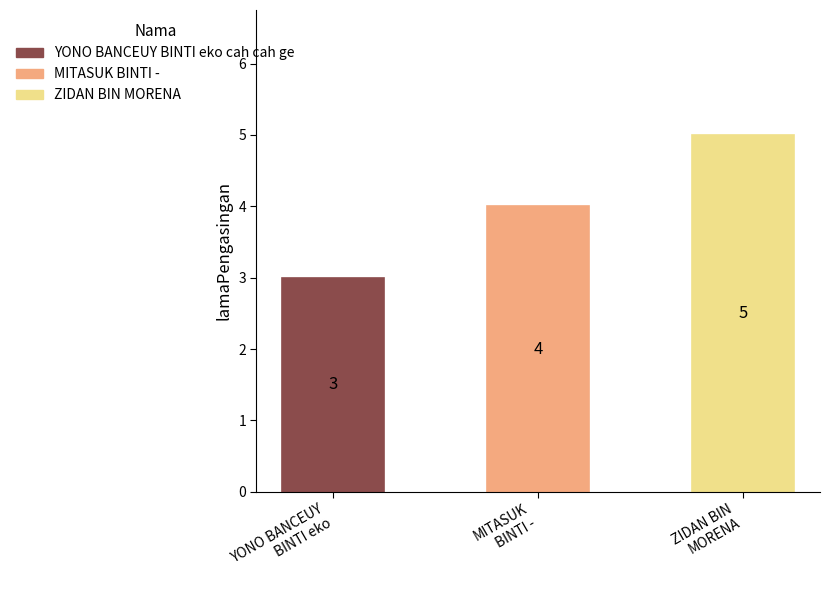

Reading left to right, transcribe all the data shown in this chart.

3	4	5